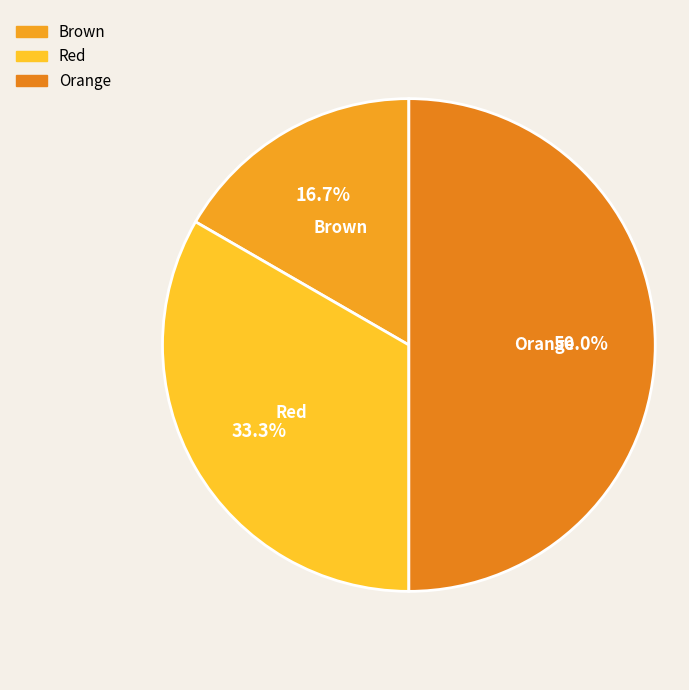

What percentage is the Red slice, to the nearest percent?

33%